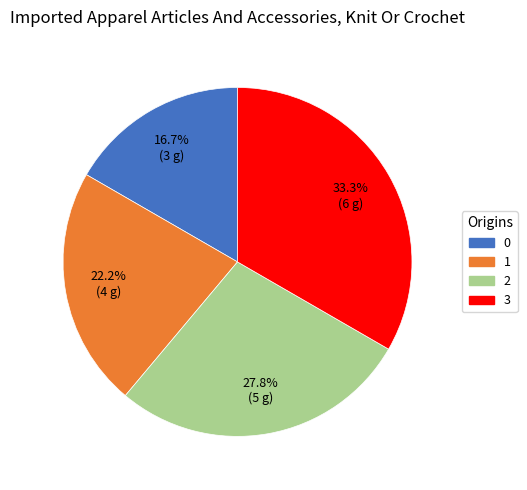

Rank the categories by value from highest to lowest.

3, 2, 1, 0